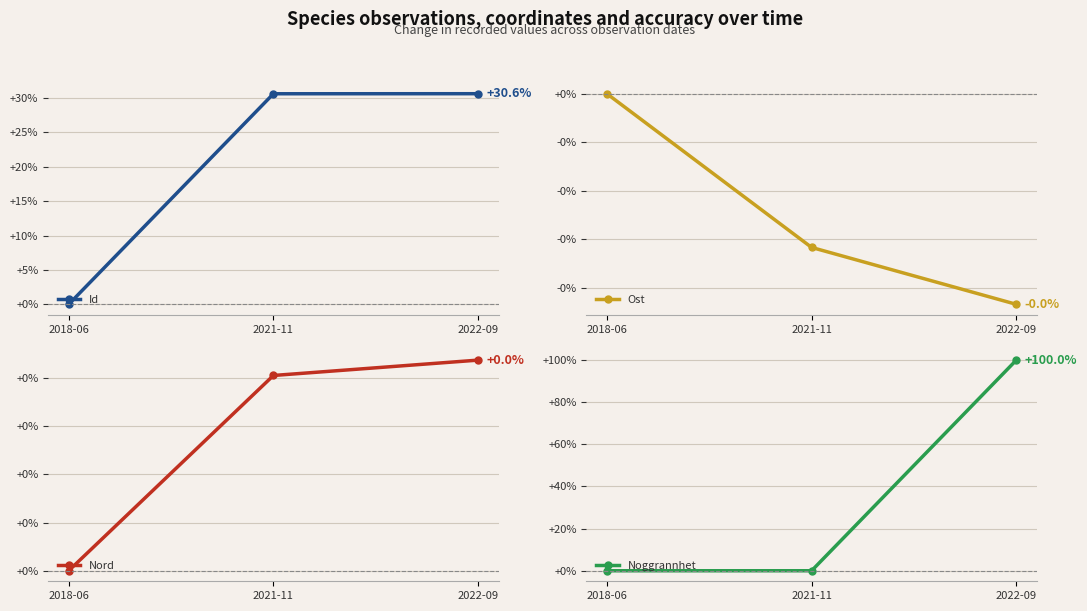

Which series changed the most between 2018-06 and 2022-09?

Noggrannhet